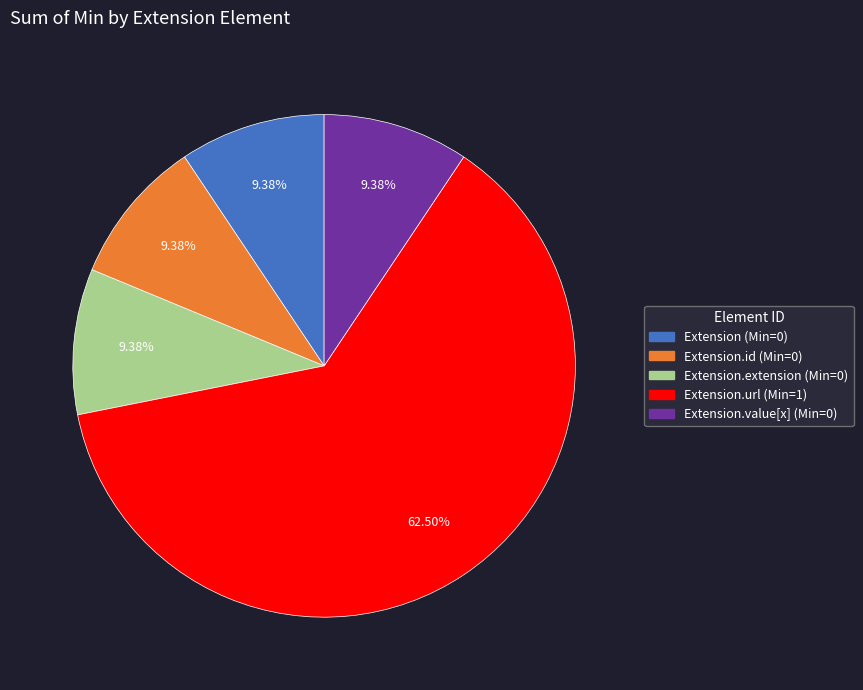

Does any single category account for the majority?

Yes